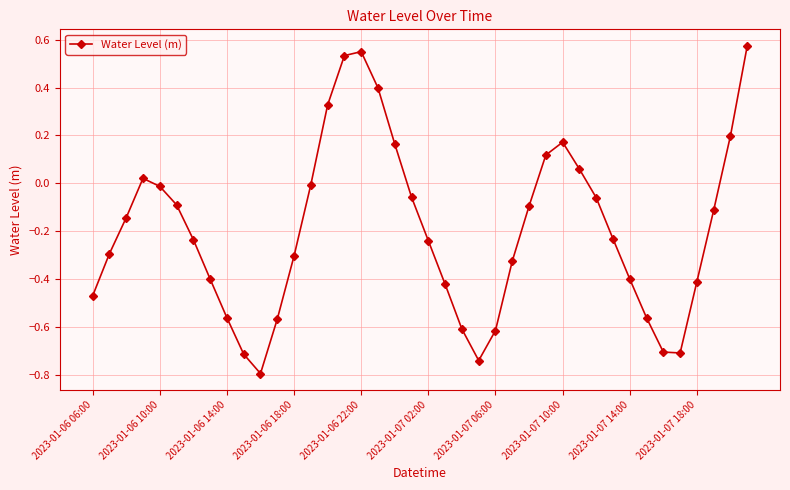

How many interior local valleys (lower than both neighbors) does the data have?

3